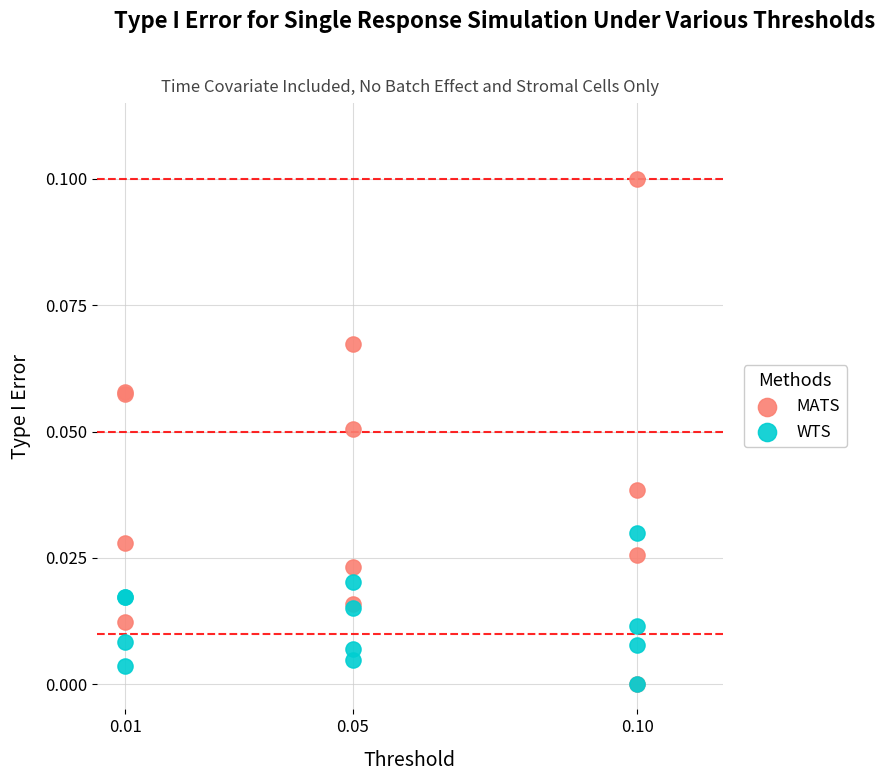

Which series has the largest Y range (max minus min)?

MATS